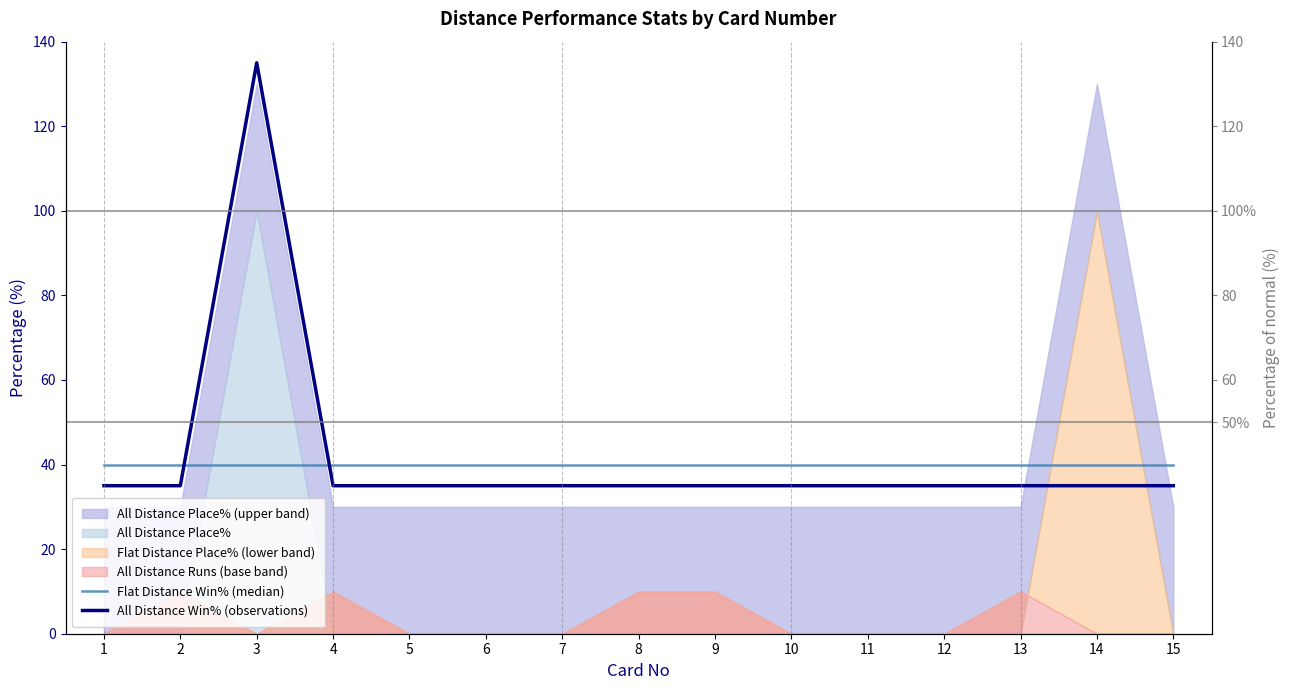

Which category has the highest value in the Flat Distance Win% (median) series?

1